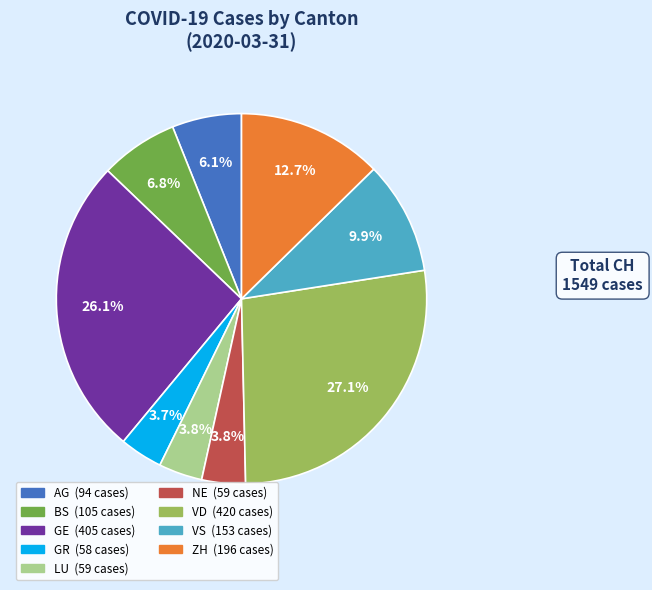

Which category has the biggest portion of the pie?

VD